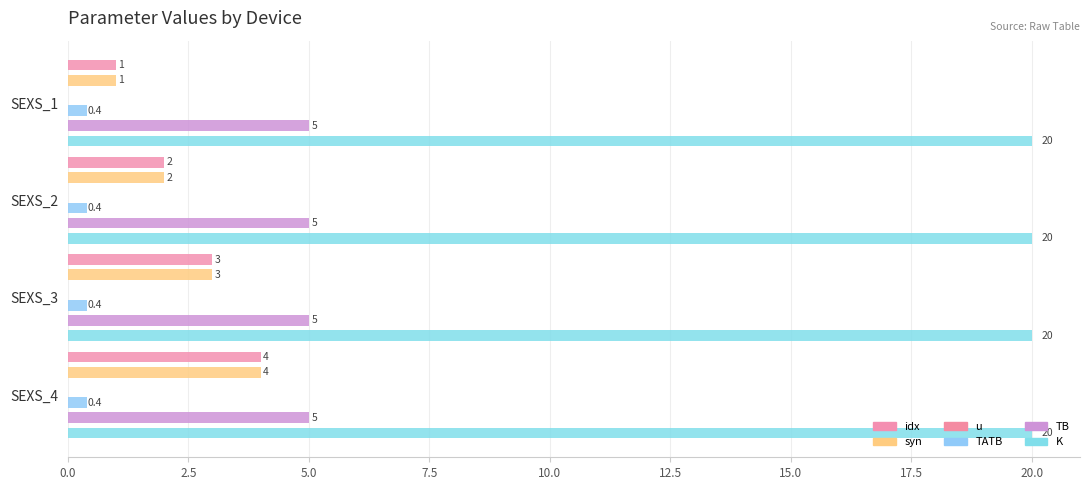

Which series changed the most between 0.0 and 2.5?

idx